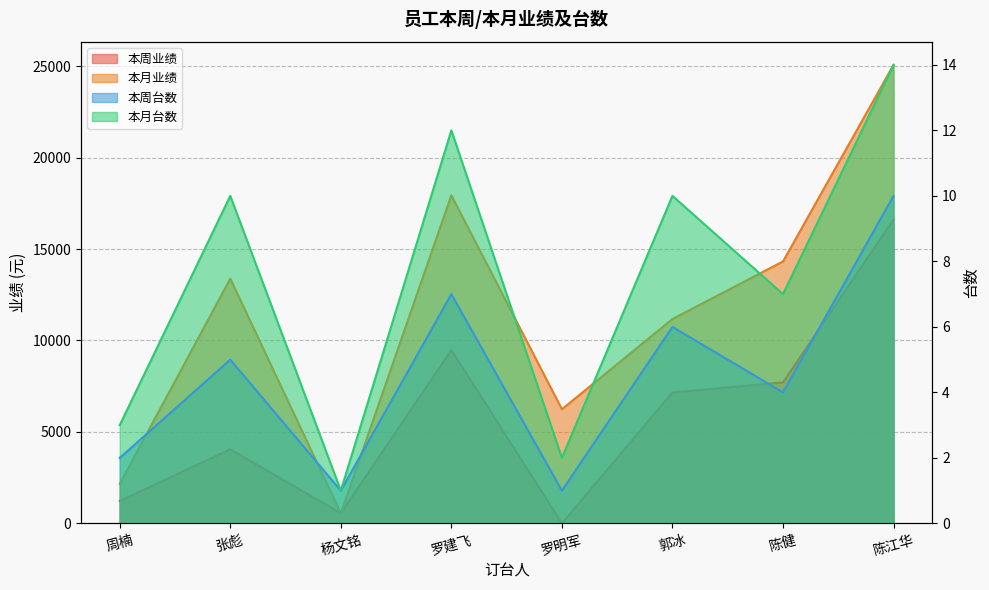

List the series in order of their peak value, lowest first.

本周台数, 本月台数, 本周业绩, 本月业绩